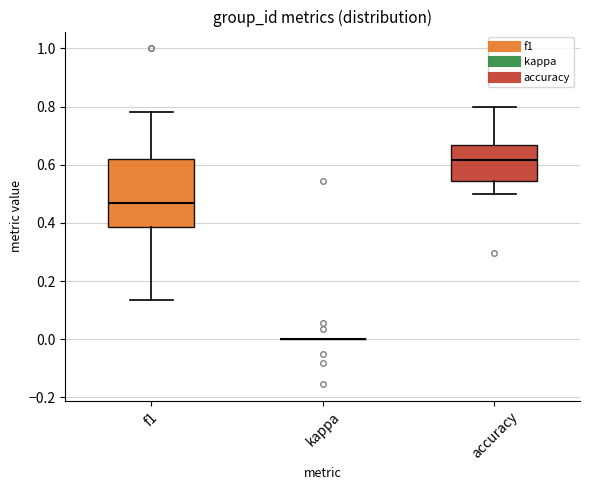

Reading left to right, transcribe this box plot: for each box, give where its median line is, the range the box spans, and where its two whiskers end, as read against the y-axis. The values are not printed on the chart, so give them approximately, as read against the axis.

f1: median 0.46, box 0.38 to 0.62, whiskers 0.14 to 0.78
kappa: box collapsed to a line at 0.00, whiskers 0.00 to 0.00
accuracy: median 0.62, box 0.54 to 0.66, whiskers 0.50 to 0.80